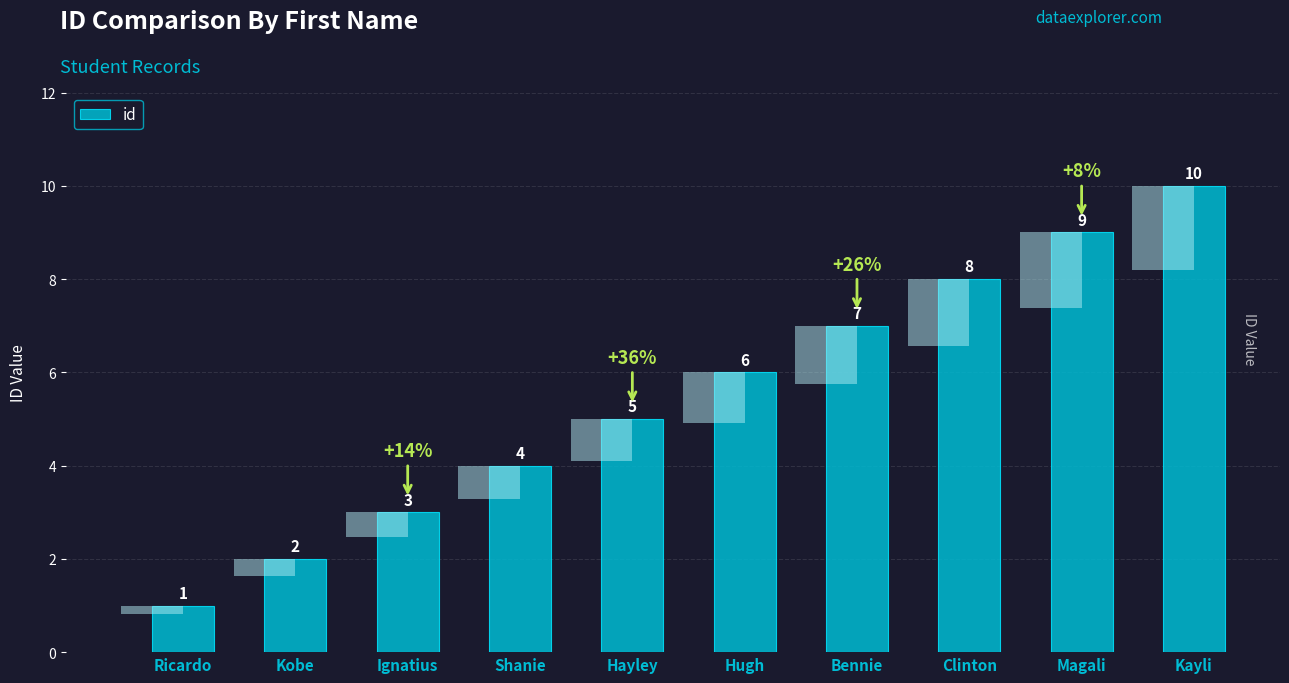

Is it true that the value at Kobe is 2?

True